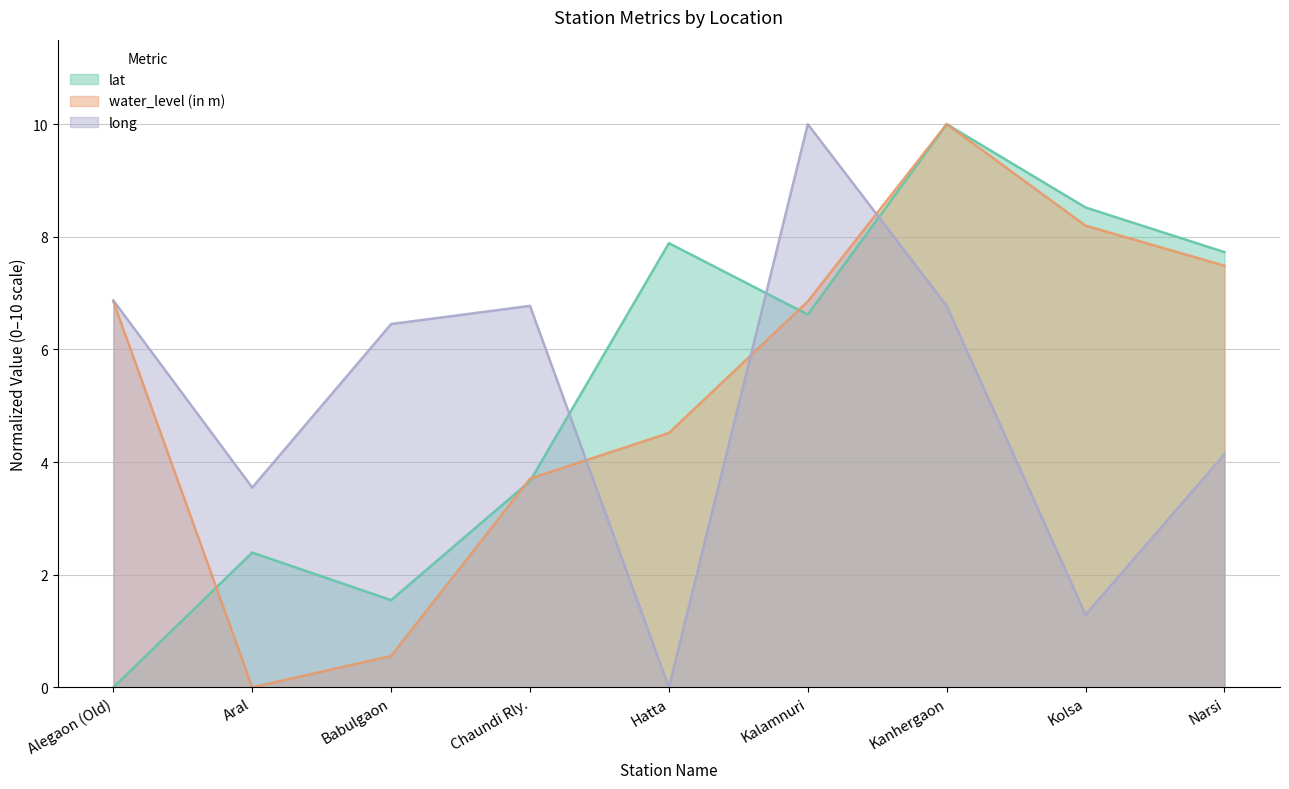

What are all the series names shown in the legend?

lat, water_level (in m), long